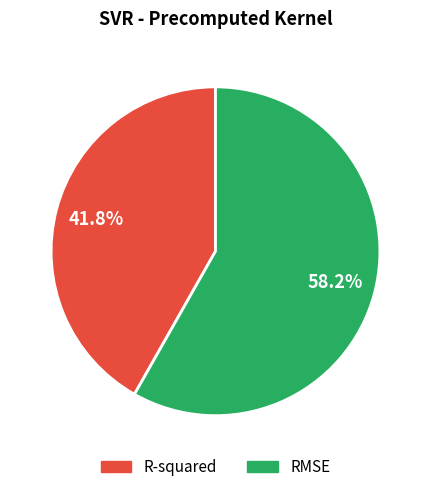

To the nearest percent, what is the difference between the R-squared and RMSE slice percentages?

16%